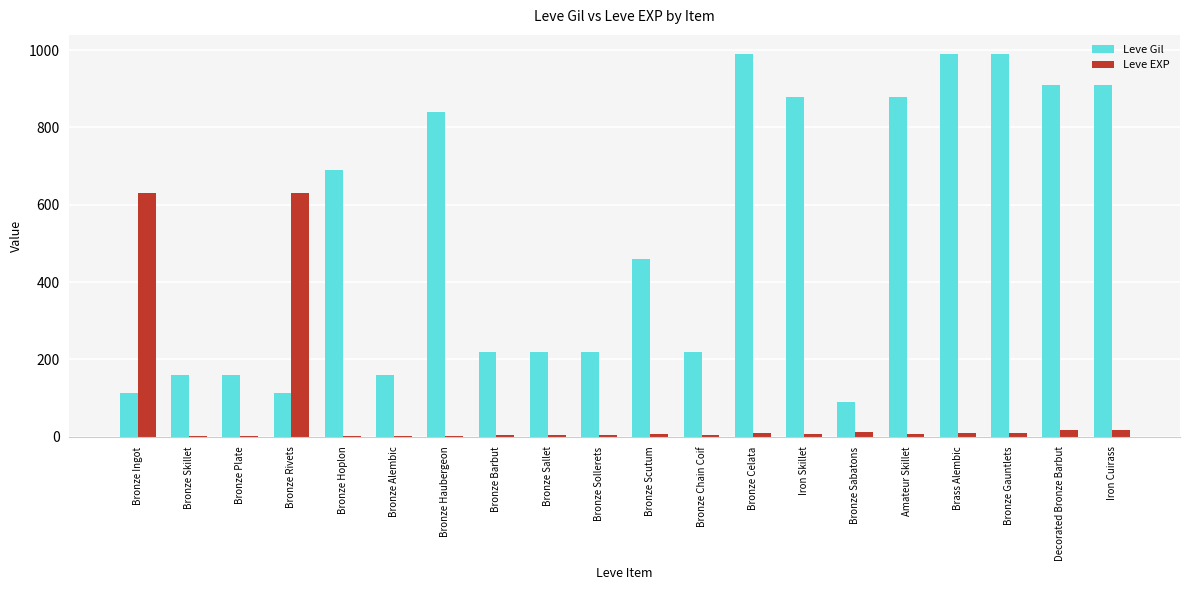

Read the Leve EXP value at Bronze Scutum.

8